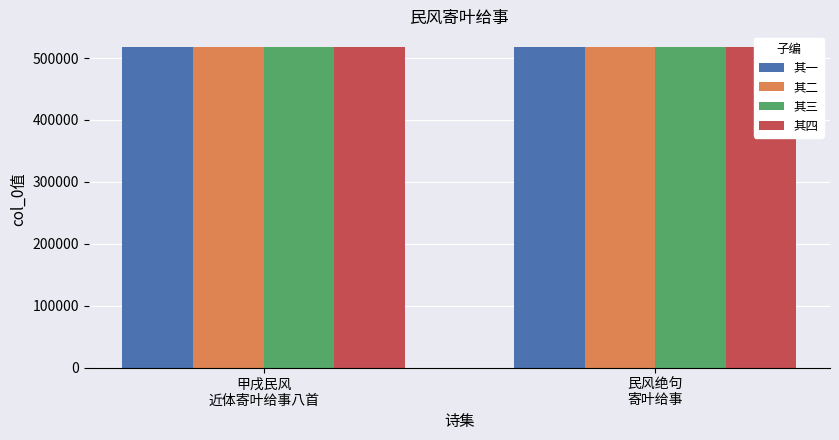

What is the value of the 其三 bar at the 1st from the left?

517096